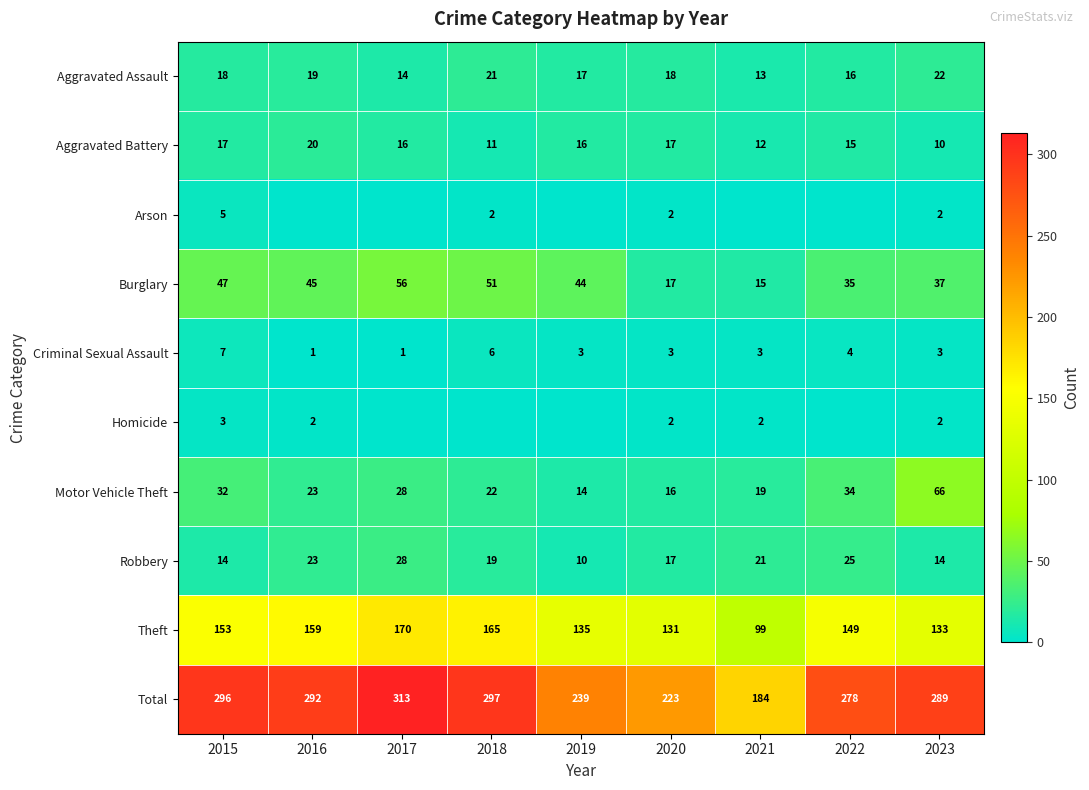

Where does the Aggravated Battery series first go above 16?

2015